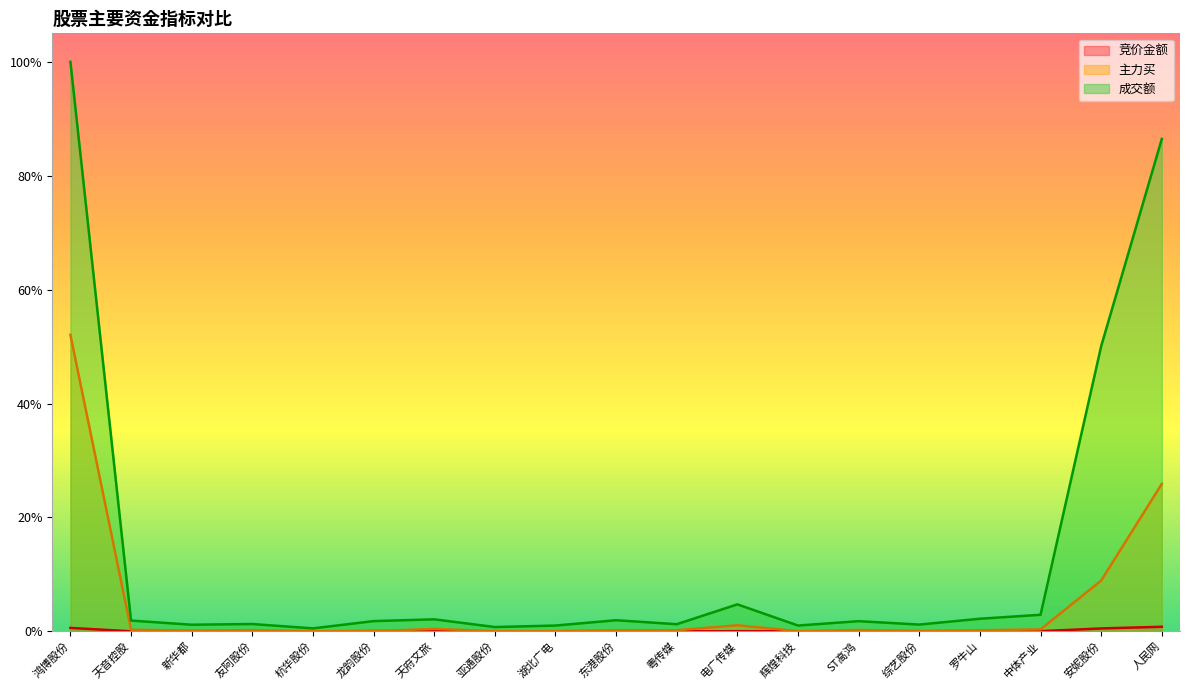

Reading left to right, what are all the values shown in this chart?

竞价金额: 鸿博股份=0.0	天音控股=0.0	新华都=0.0	友阿股份=0.0	杭华股份=0.0	龙韵股份=0.0	天府文旅=0.0	亚通股份=0.0	湖北广电=0.0	东港股份=0.0	粤传媒=0.0	电广传媒=0.0	辉煌科技=0.0	ST高鸿=0.0	综艺股份=0.0	罗牛山=0.0	中体产业=0.0	安妮股份=0.0	人民网=0.0
主力买: 鸿博股份=0.5	天音控股=0.0	新华都=0.0	友阿股份=0.0	杭华股份=0.0	龙韵股份=0.0	天府文旅=0.0	亚通股份=0.0	湖北广电=0.0	东港股份=0.0	粤传媒=0.0	电广传媒=0.0	辉煌科技=0.0	ST高鸿=0.0	综艺股份=0.0	罗牛山=0.0	中体产业=0.0	安妮股份=0.1	人民网=0.3
成交额: 鸿博股份=1.0	天音控股=0.0	新华都=0.0	友阿股份=0.0	杭华股份=0.0	龙韵股份=0.0	天府文旅=0.0	亚通股份=0.0	湖北广电=0.0	东港股份=0.0	粤传媒=0.0	电广传媒=0.0	辉煌科技=0.0	ST高鸿=0.0	综艺股份=0.0	罗牛山=0.0	中体产业=0.0	安妮股份=0.5	人民网=0.9